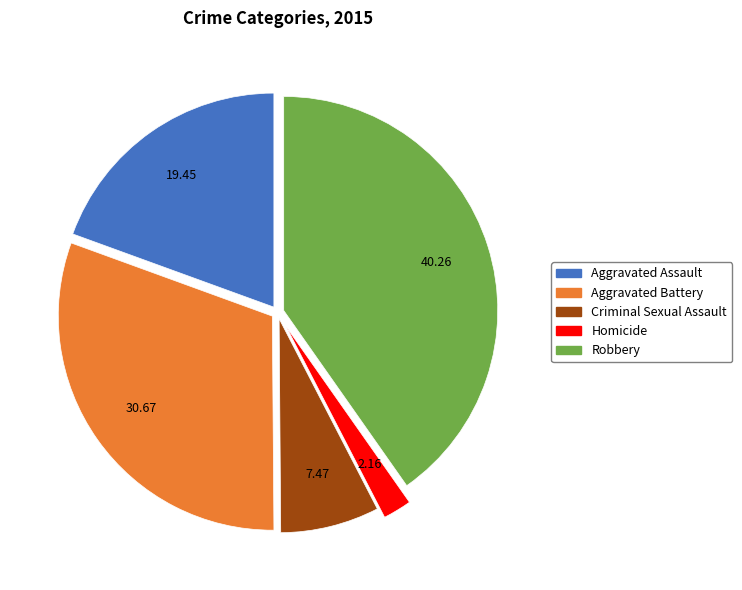

How many slices are in this pie chart?

5